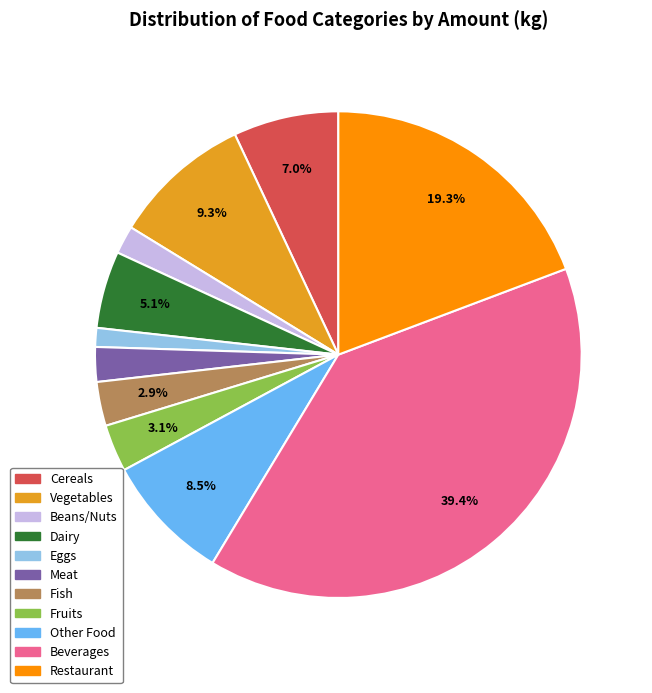

Which slice is the largest?

Beverages